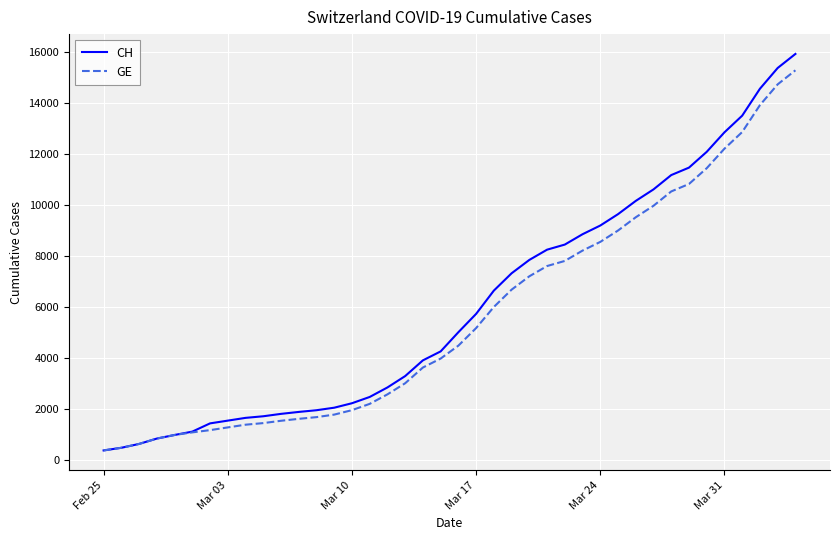

What is the greatest value displayed?

15926